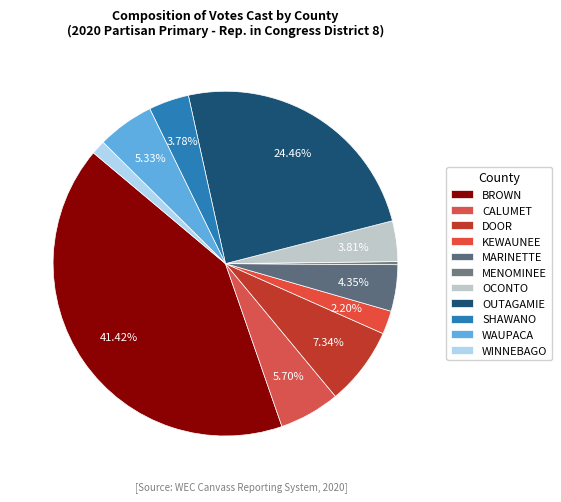

Rank the categories by value from lowest to highest.

MENOMINEE, WINNEBAGO, KEWAUNEE, SHAWANO, OCONTO, MARINETTE, WAUPACA, CALUMET, DOOR, OUTAGAMIE, BROWN